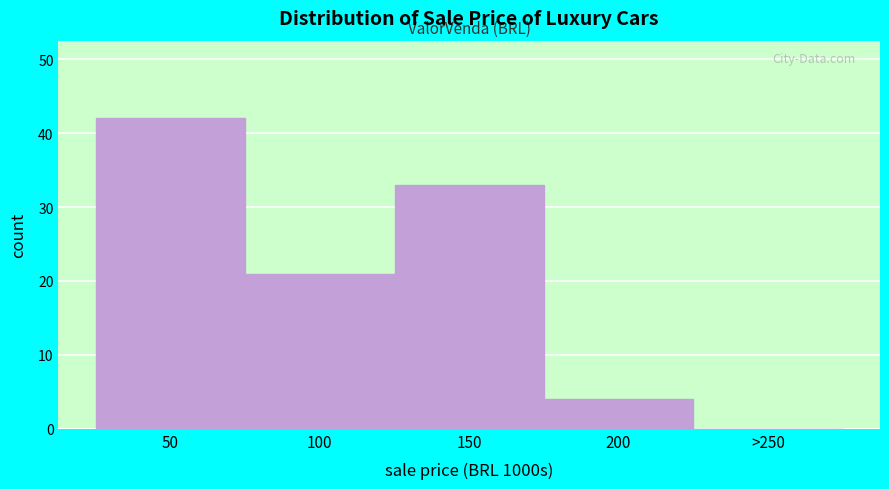

Reading left to right, transcribe all the data shown in this chart.

50=42	100=21	150=33	200=4	>250=0